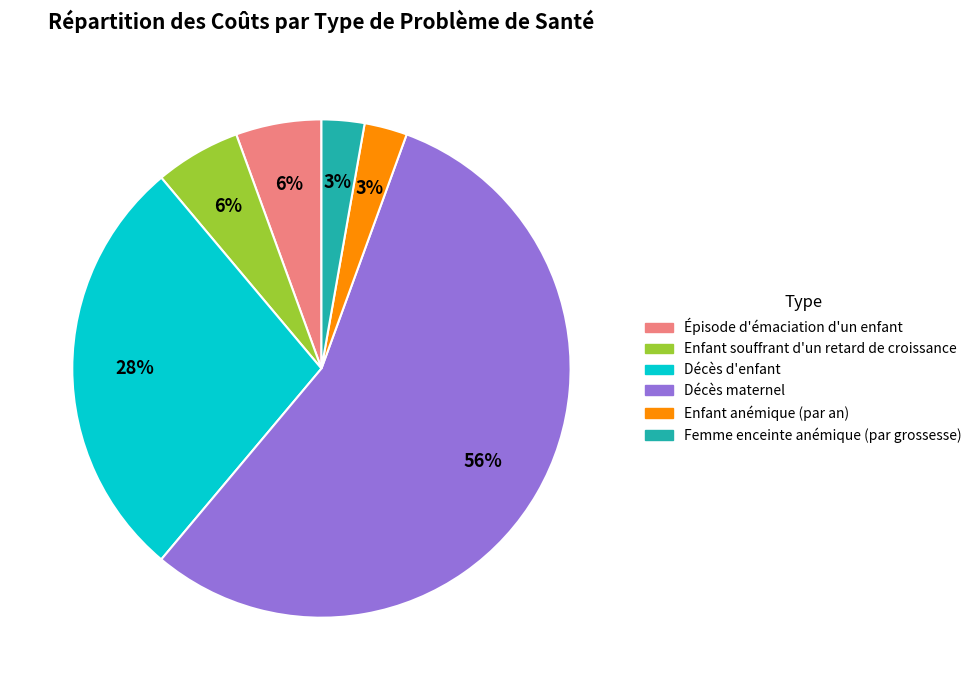

Which category has the biggest portion of the pie?

Décès maternel